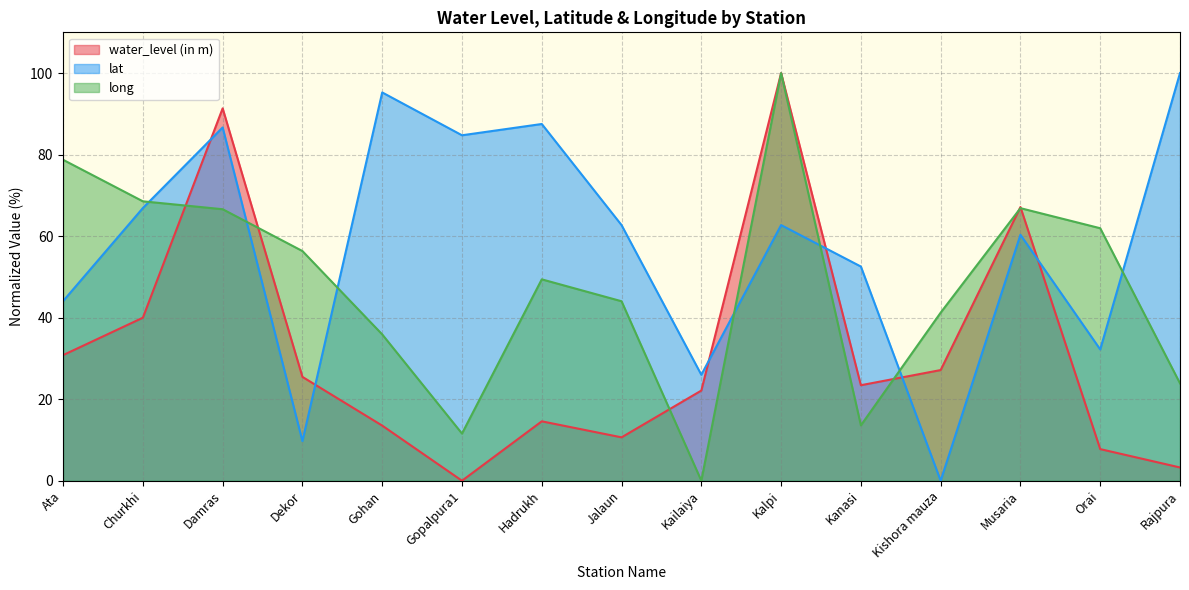

Where is the first local maximum for long?

Hadrukh